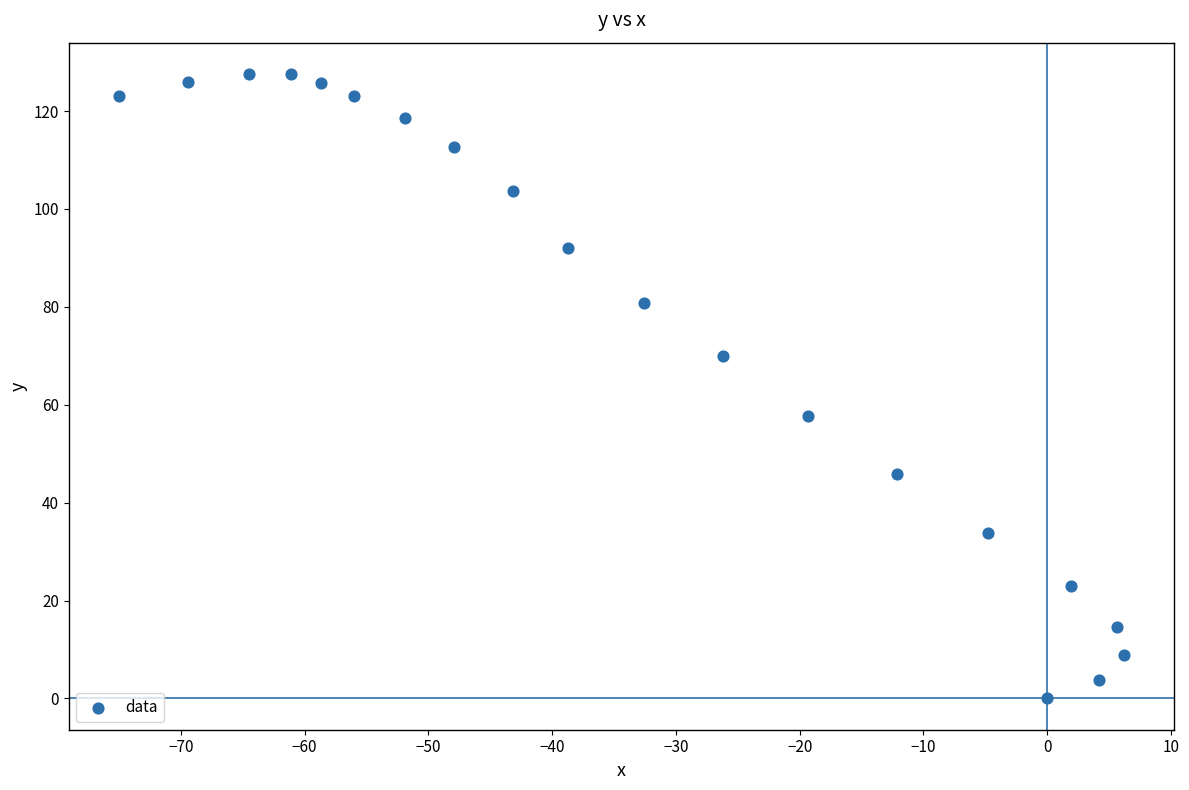

What Y value in the scatter plot is closest to 63?

57.8